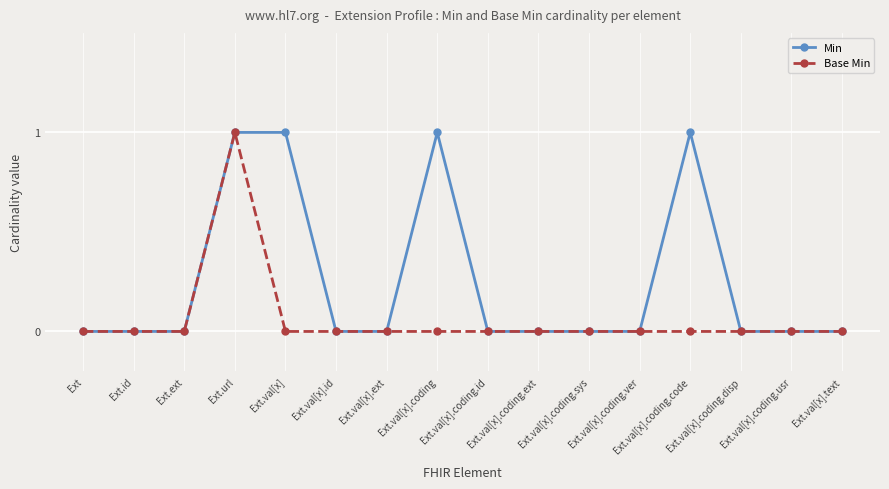

Rank the series by their average value, from highest to lowest.

Min, Base Min